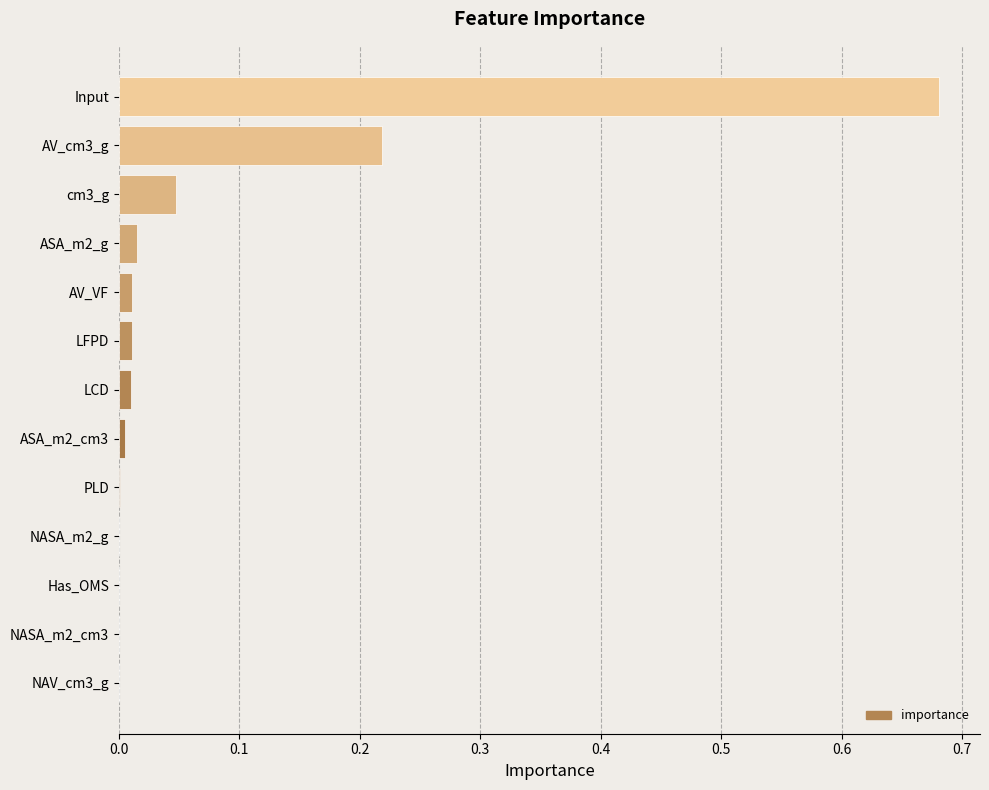

The value at cm3_g is 0.0. True or false?

True